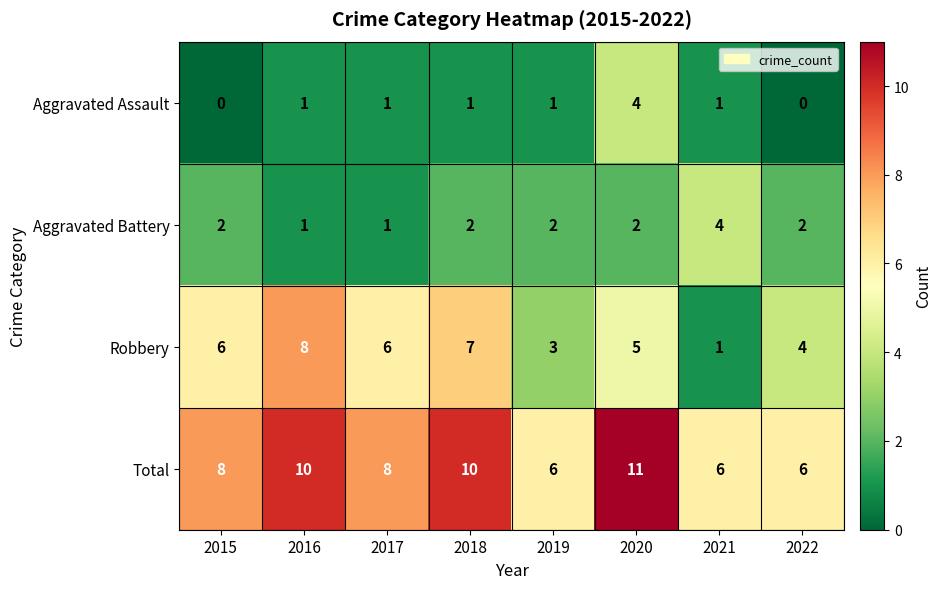

Which series has the largest range (max minus min)?

Robbery